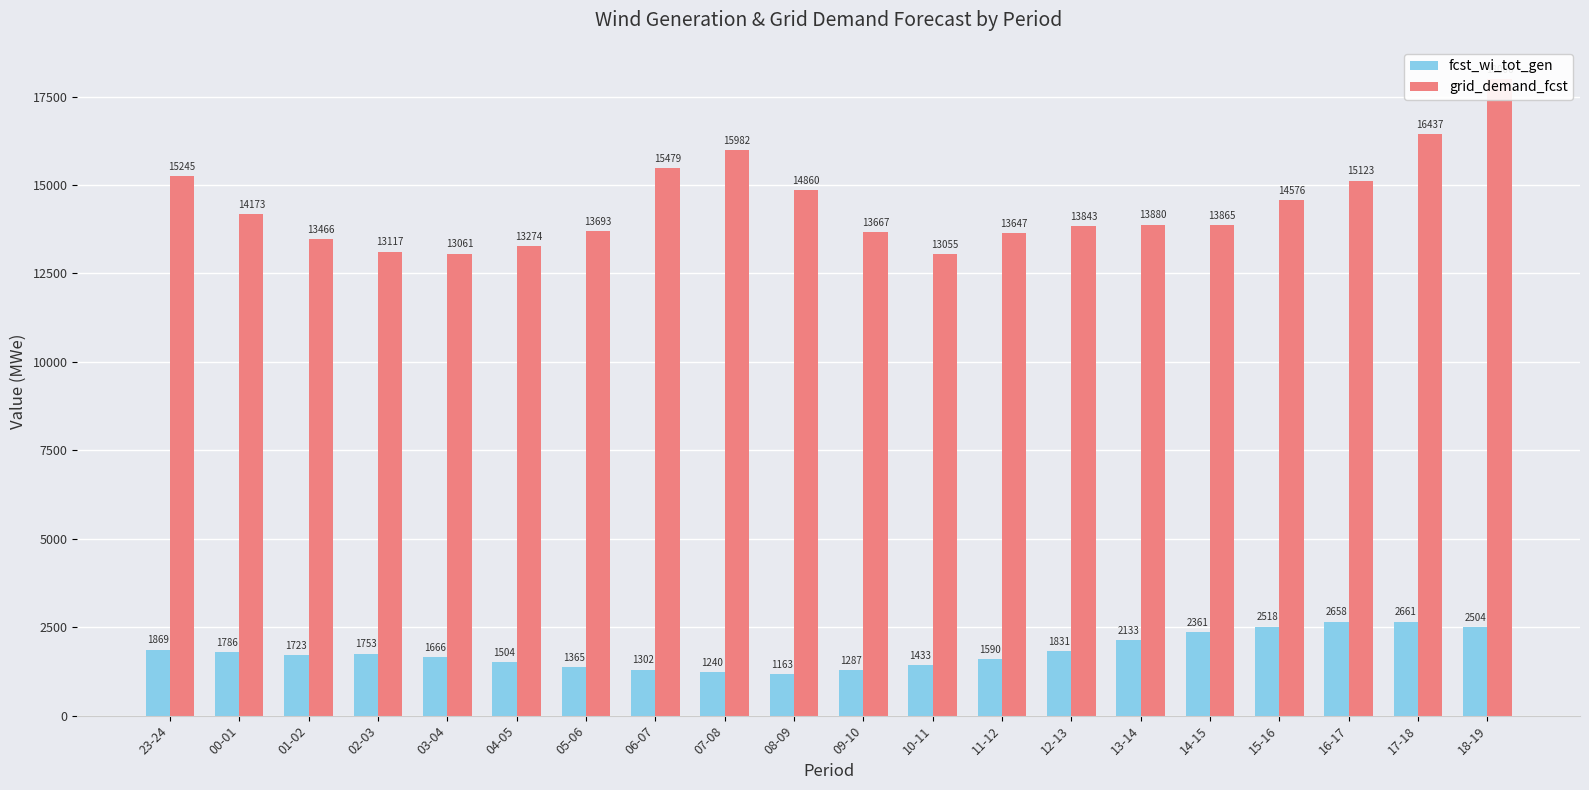

Reading left to right, extract all data points from this chart.

fcst_wi_tot_gen: 23-24=1869	00-01=1786	01-02=1723	02-03=1753	03-04=1666	04-05=1504	05-06=1365	06-07=1302	07-08=1240	08-09=1163	09-10=1287	10-11=1433	11-12=1590	12-13=1831	13-14=2133	14-15=2361	15-16=2518	16-17=2658	17-18=2661	18-19=2504
grid_demand_fcst: 23-24=15245	00-01=14173	01-02=13466	02-03=13117	03-04=13061	04-05=13274	05-06=13693	06-07=15479	07-08=15982	08-09=14860	09-10=13667	10-11=13055	11-12=13647	12-13=13843	13-14=13880	14-15=13865	15-16=14576	16-17=15123	17-18=16437	18-19=18006